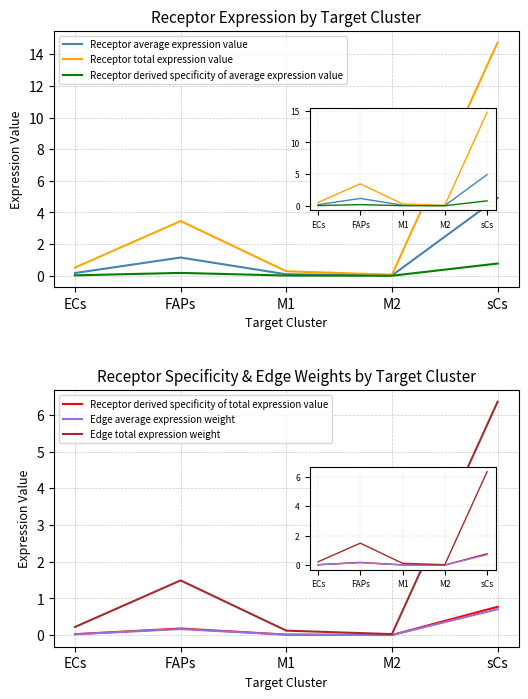

What value does the Receptor derived specificity of average expression value series have at sCs?

0.8